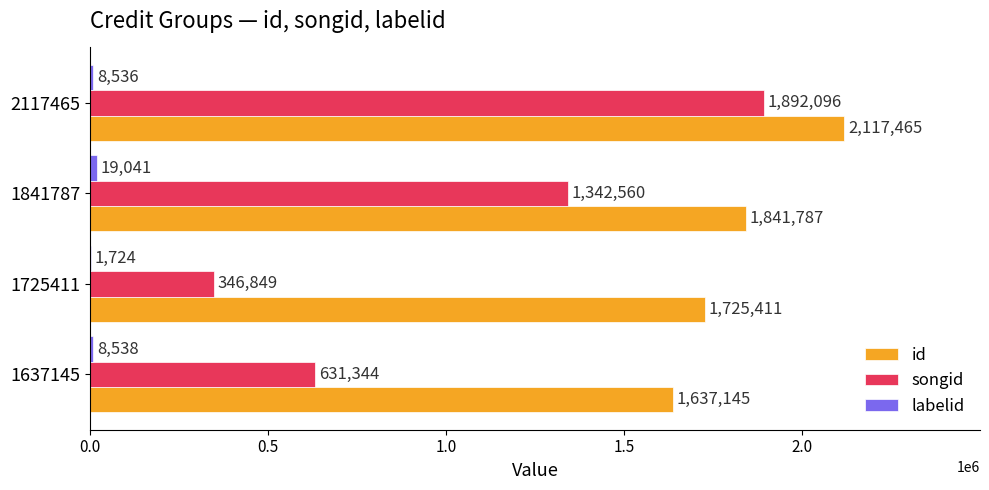

Where is songid nearest to the value 1119472?

1841787